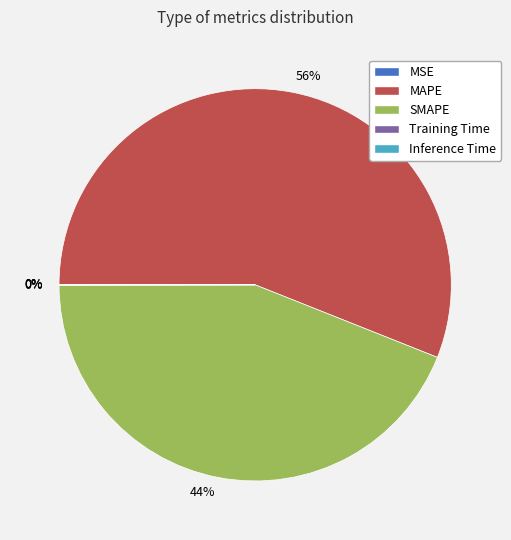

Is it true that SMAPE is 44% of the pie?

True